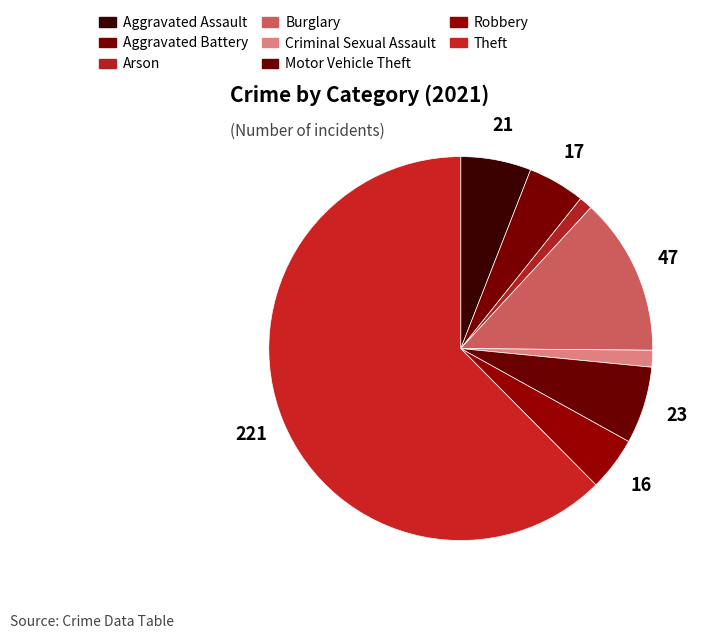

How many slices are in this pie chart?

8